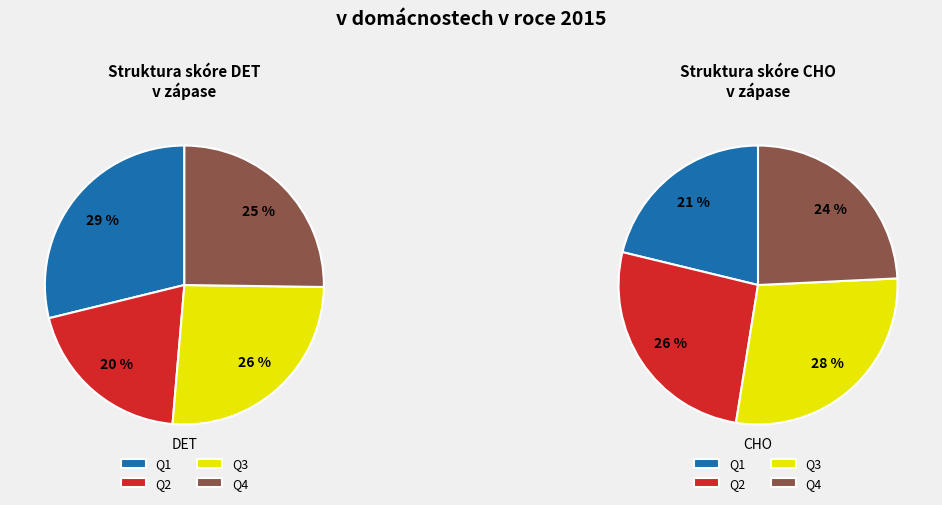

Which category has the biggest portion of the pie?

Q1